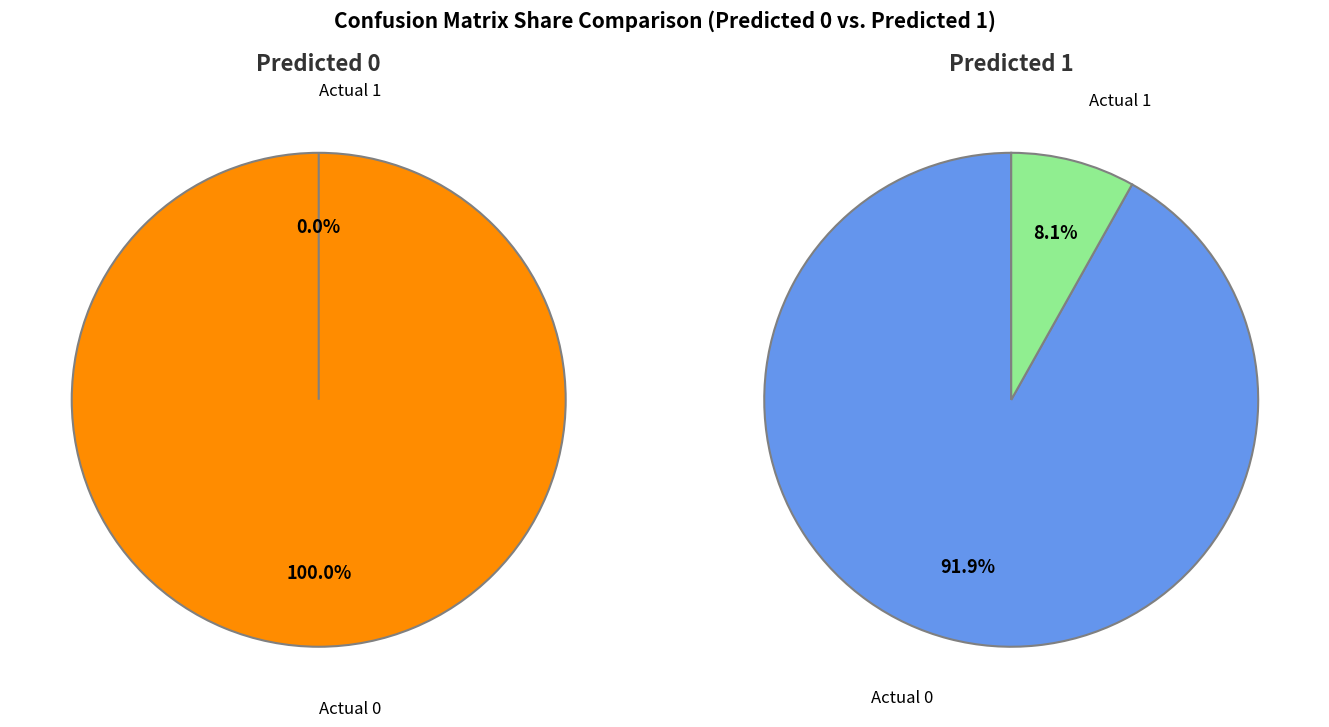

What is the largest slice in the pie chart?

Actual 0